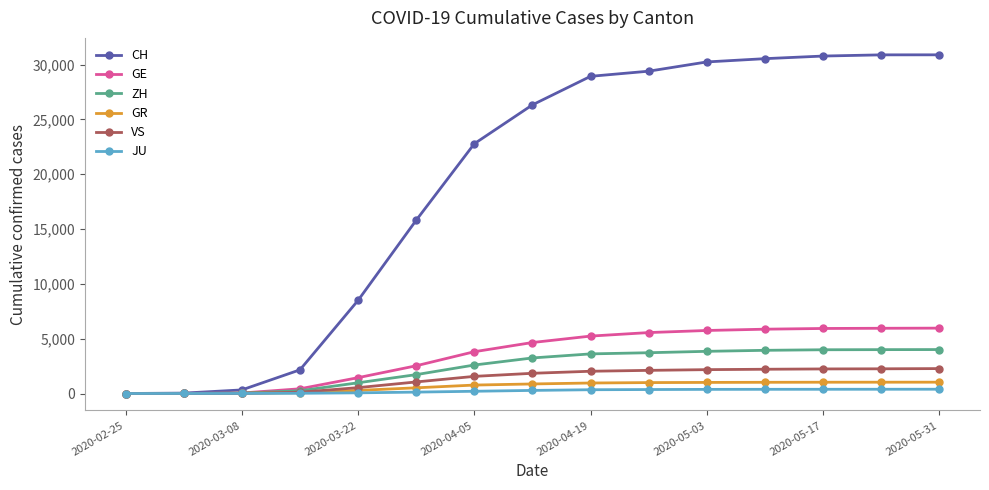

Which series has the largest range (max minus min)?

CH